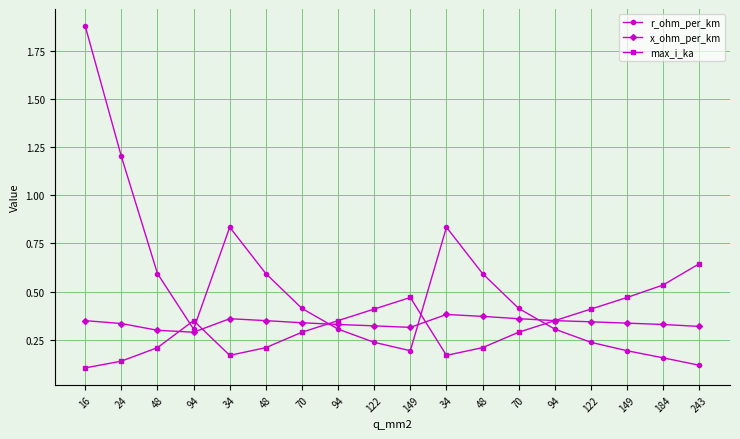

Reading left to right, extract all data points from this chart.

r_ohm_per_km: 1.9	1.2	0.6	0.3	0.8	0.6	0.4	0.3	0.2	0.2	0.8	0.6	0.4	0.3	0.2	0.2	0.2	0.1
x_ohm_per_km: 0.3	0.3	0.3	0.3	0.4	0.3	0.3	0.3	0.3	0.3	0.4	0.4	0.4	0.3	0.3	0.3	0.3	0.3
max_i_ka: 0.1	0.1	0.2	0.3	0.2	0.2	0.3	0.3	0.4	0.5	0.2	0.2	0.3	0.3	0.4	0.5	0.5	0.6